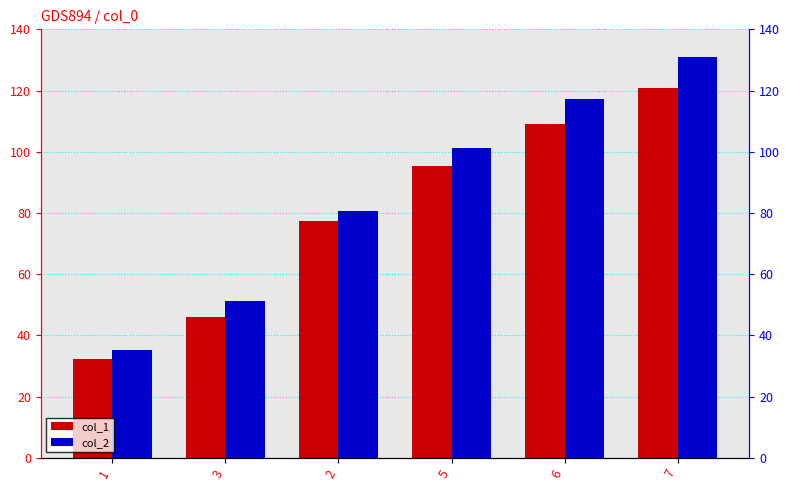

How many bars are there in total?

12